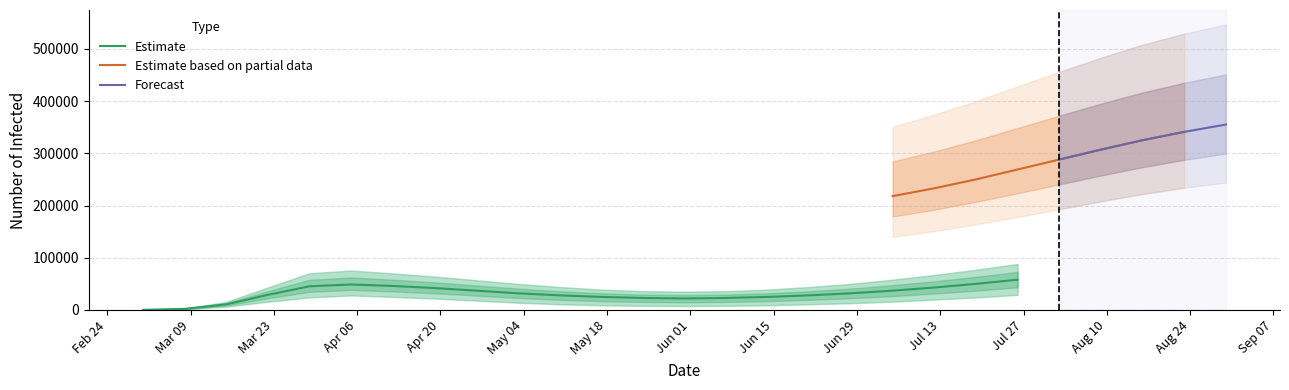

What is the difference between the second highest and second lowest values in the current_lower series?

37800